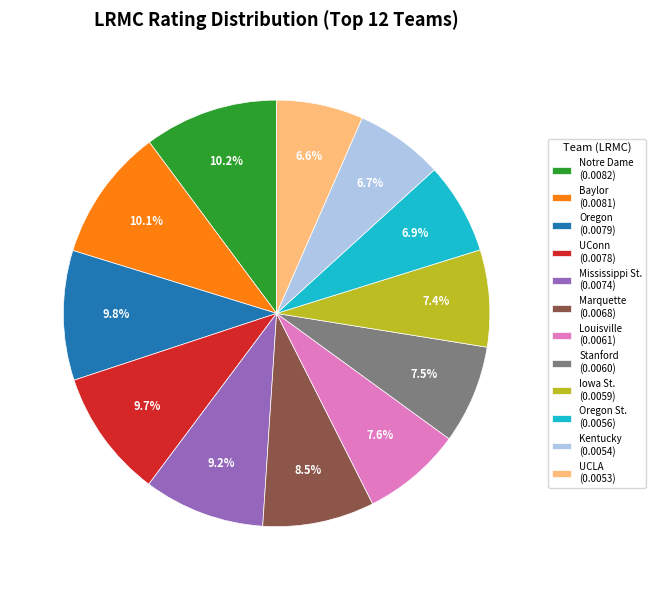

Does any single category account for the majority?

No